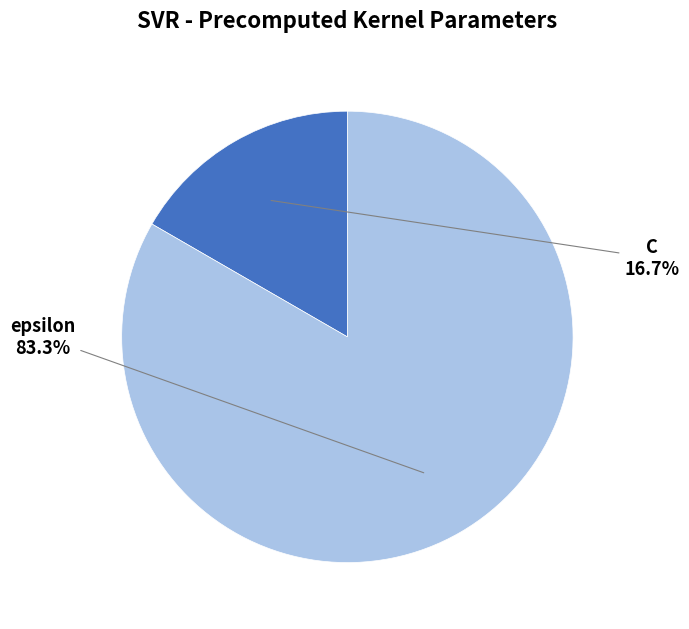

Does any single category account for the majority?

Yes